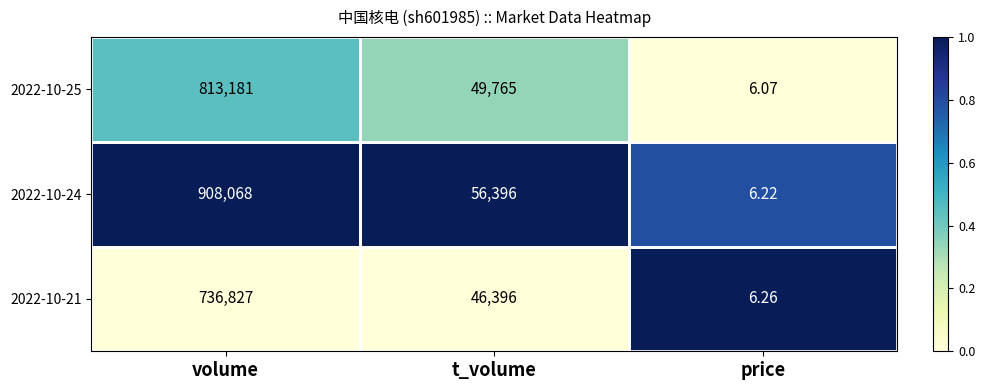

Where is 2022-10-25 nearest to the value 406593?

t_volume